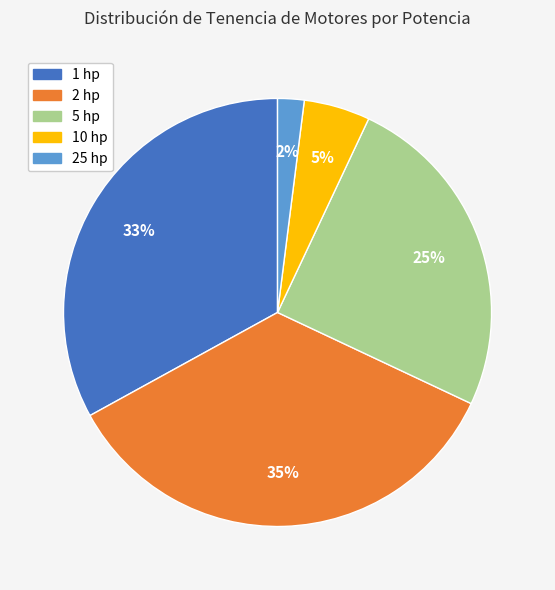

How many segments does this pie chart have?

5